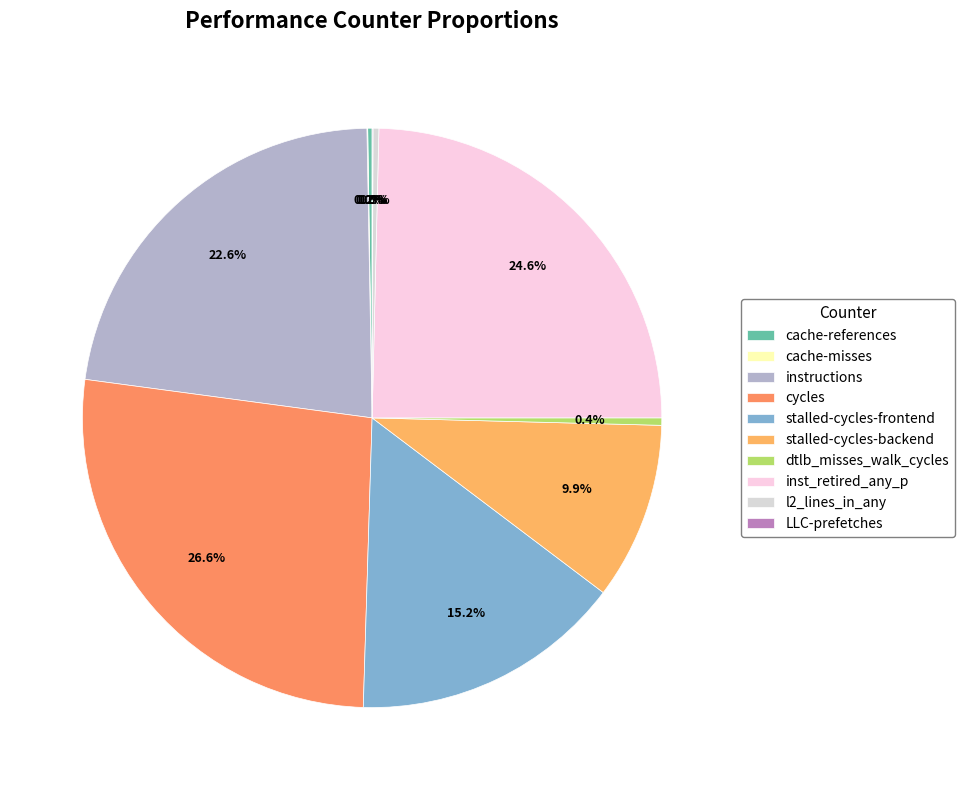

Does any single category account for the majority?

No